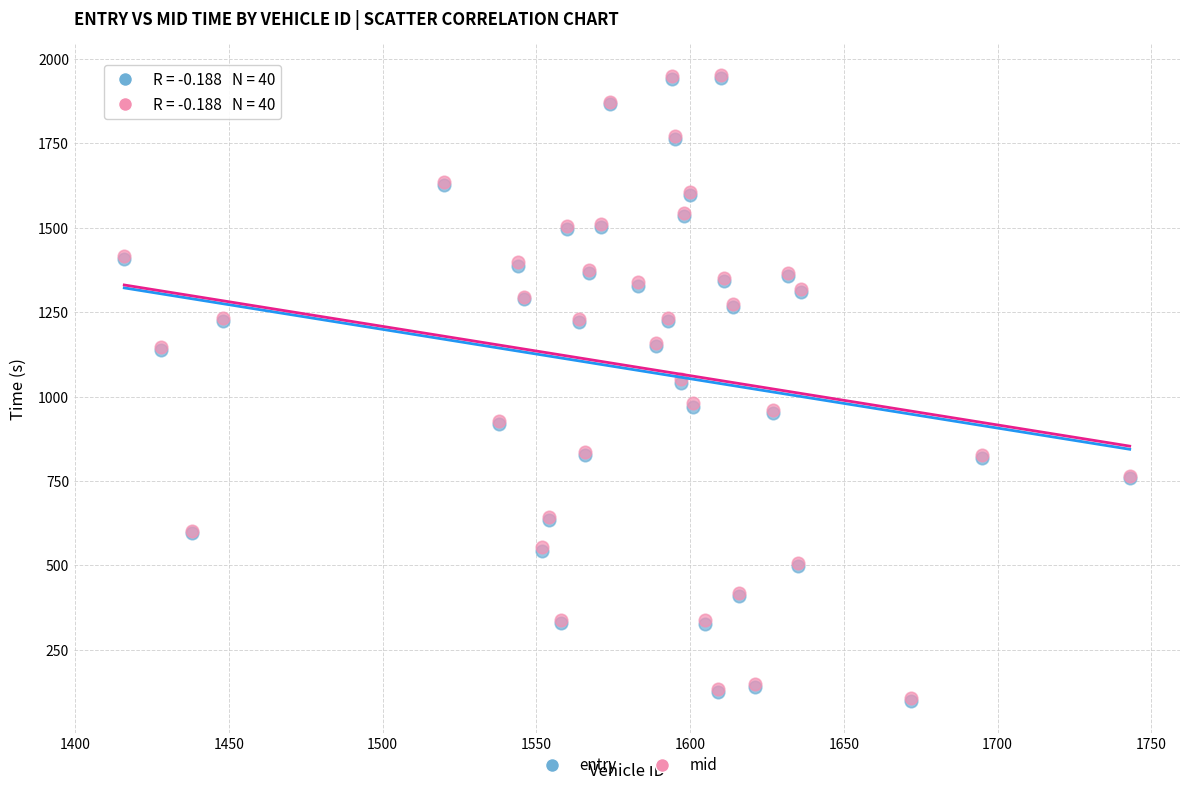

What are all the series names shown in the legend?

entry, mid